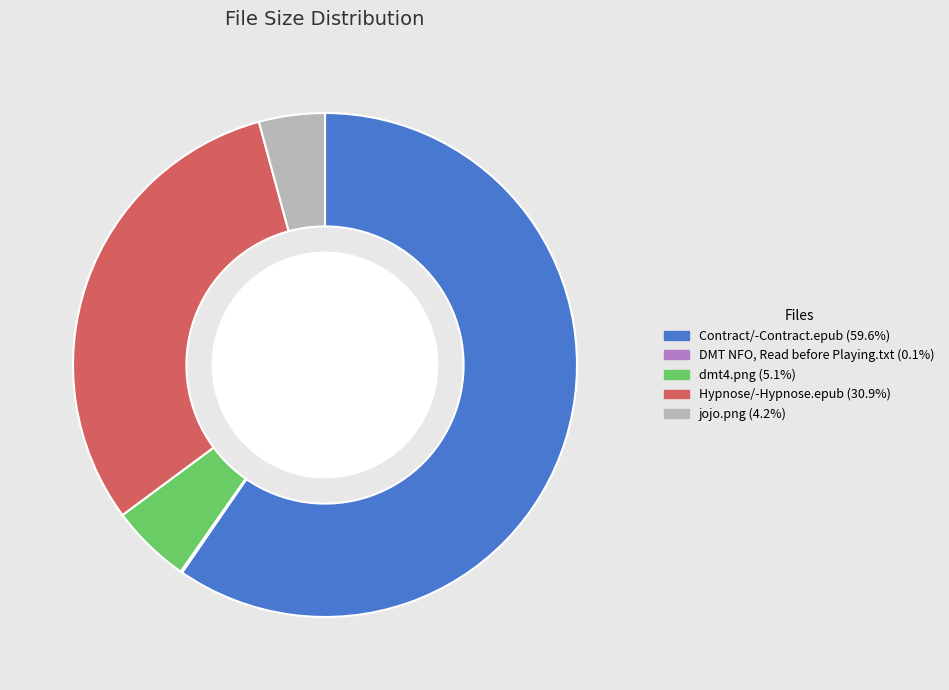

Approximately how many times larger is the value at dmt4.png compared to jojo.png?

1.2